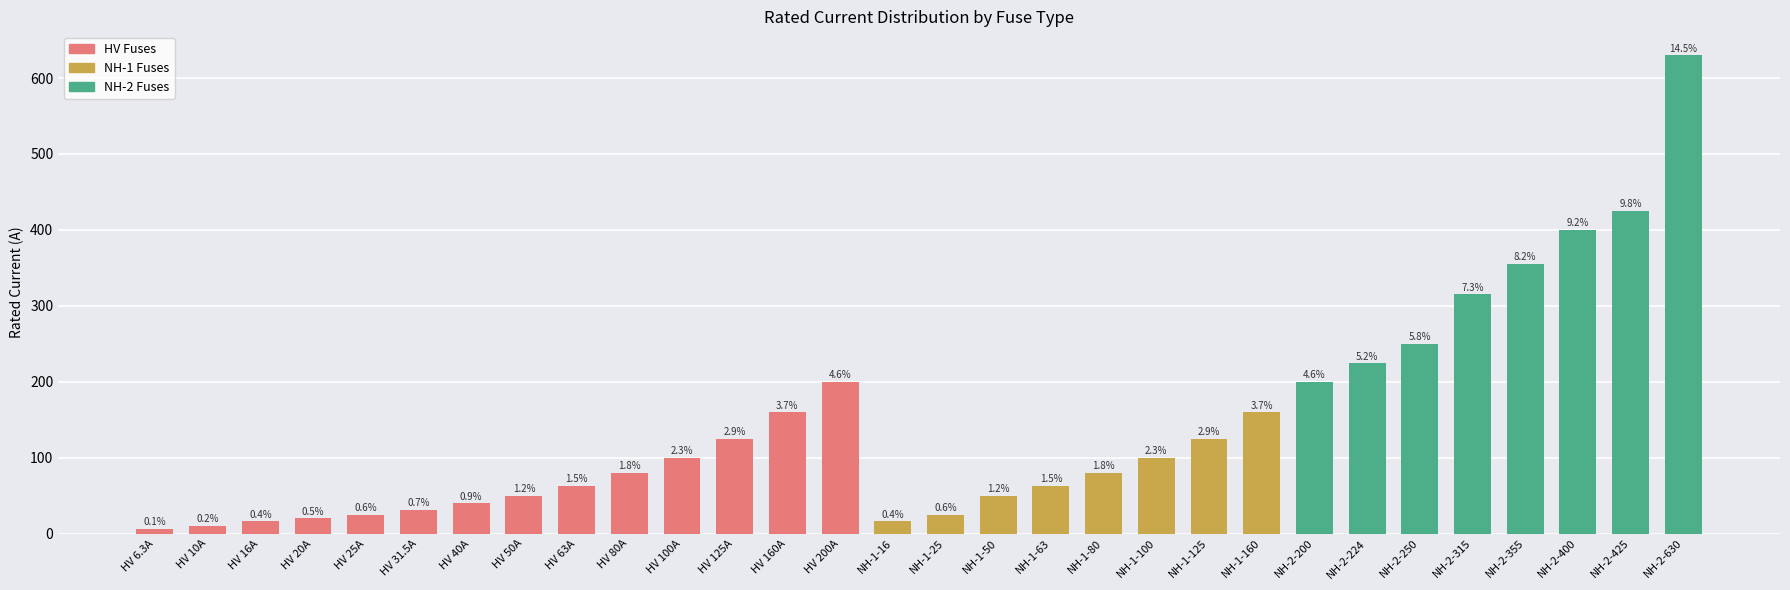

Are the bars horizontal?

No